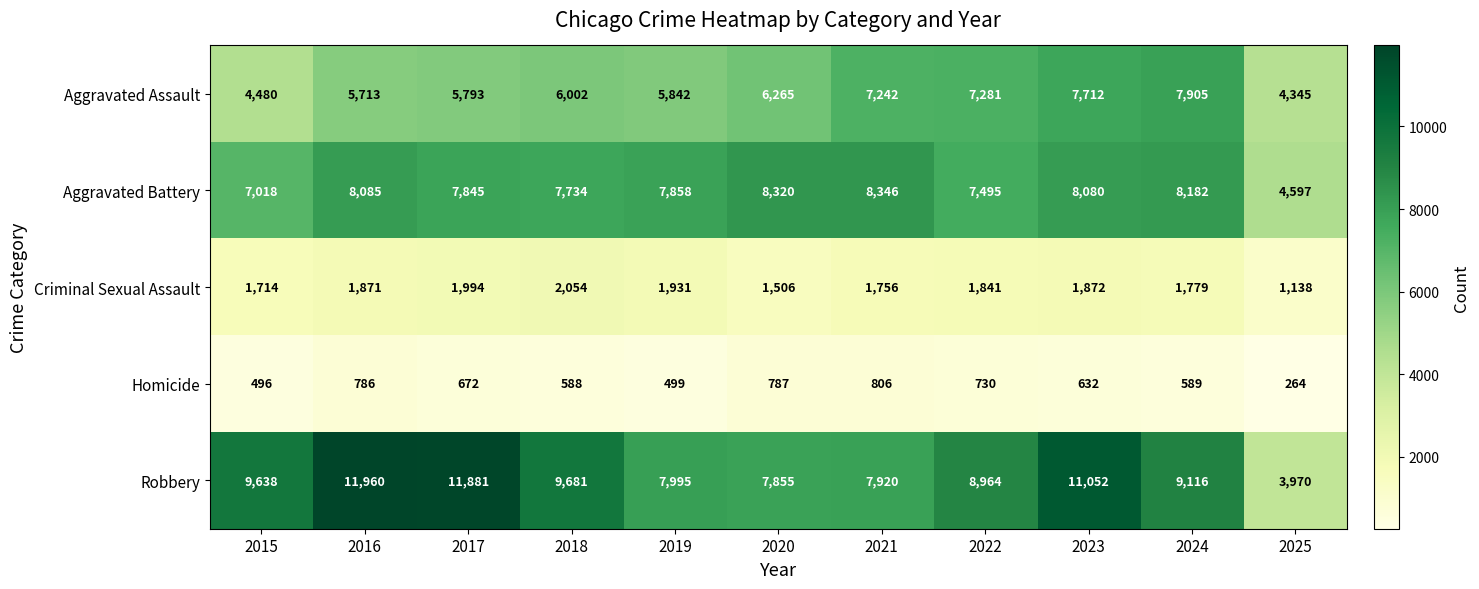

At which category is the sum across all series the highest?

2023